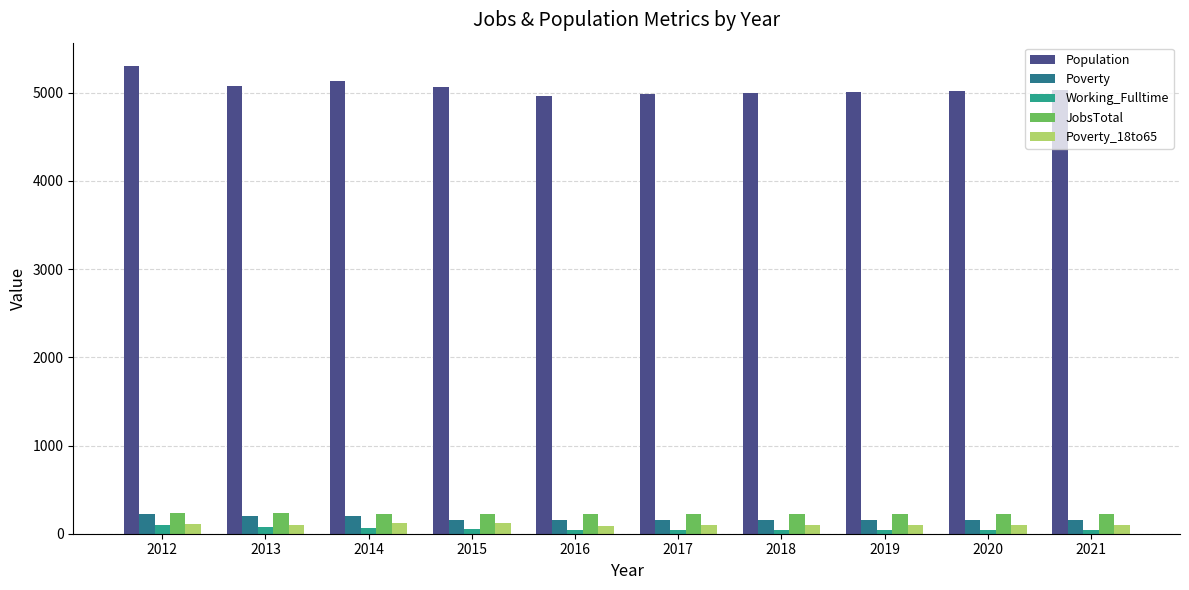

Is the value of Population at 2013 greater than the value of JobsTotal at 2019?

Yes